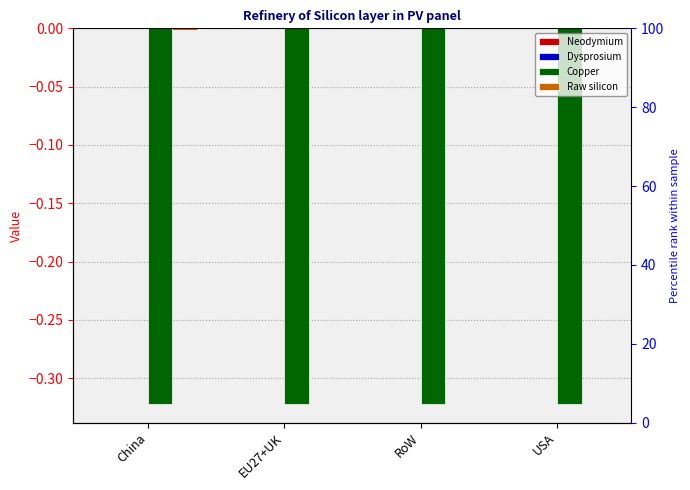

Which series changed the most between China and EU27+UK?

Raw silicon